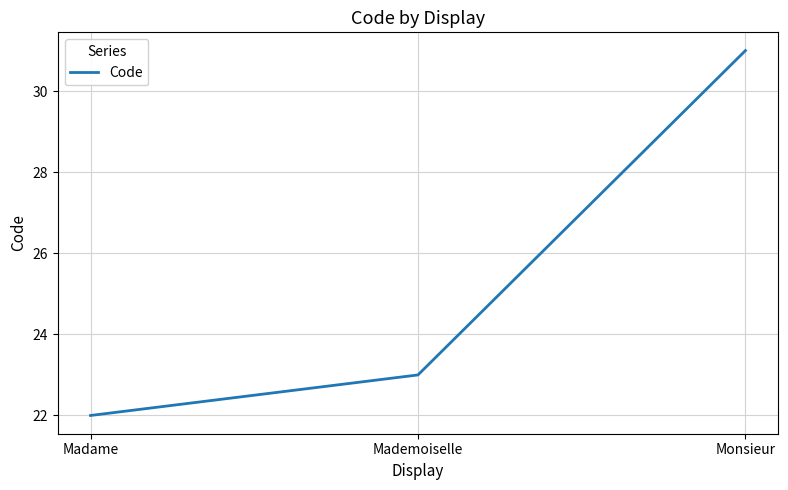

Reading left to right, extract all data points from this chart.

22	23	31